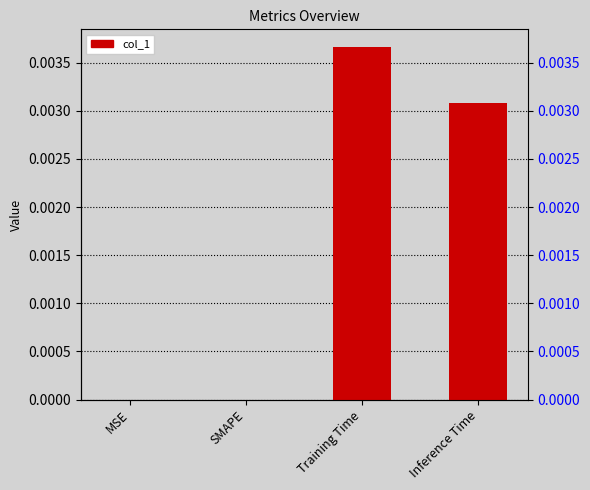

How many bars are there in total?

4